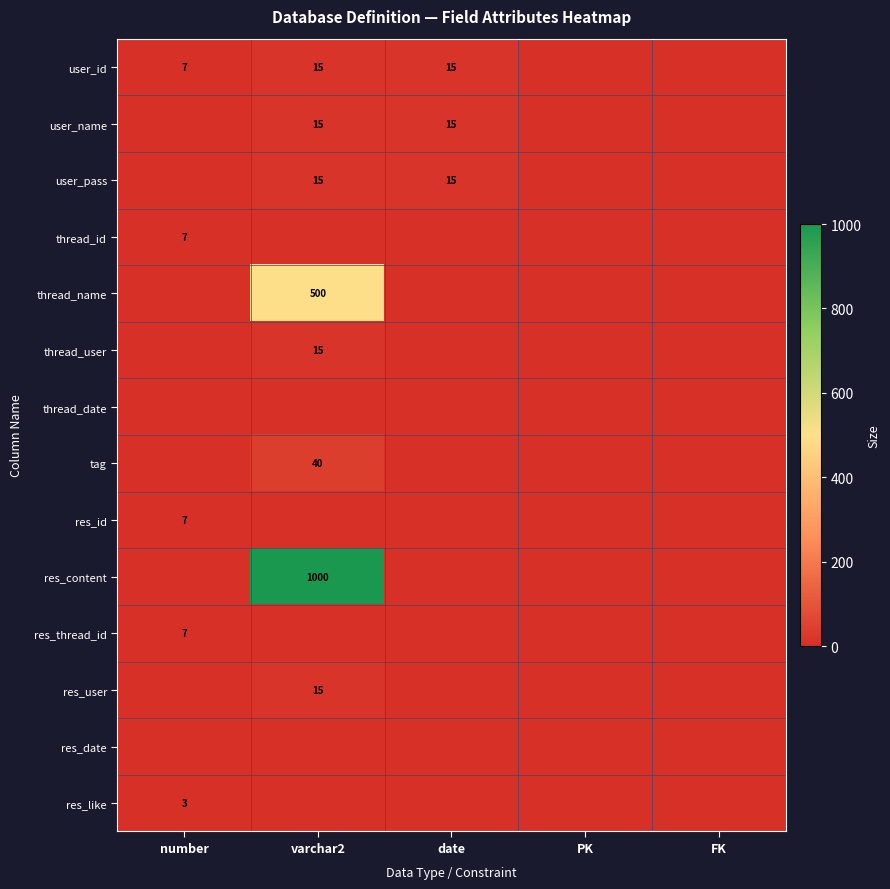

At which label does user_pass reach its minimum?

number